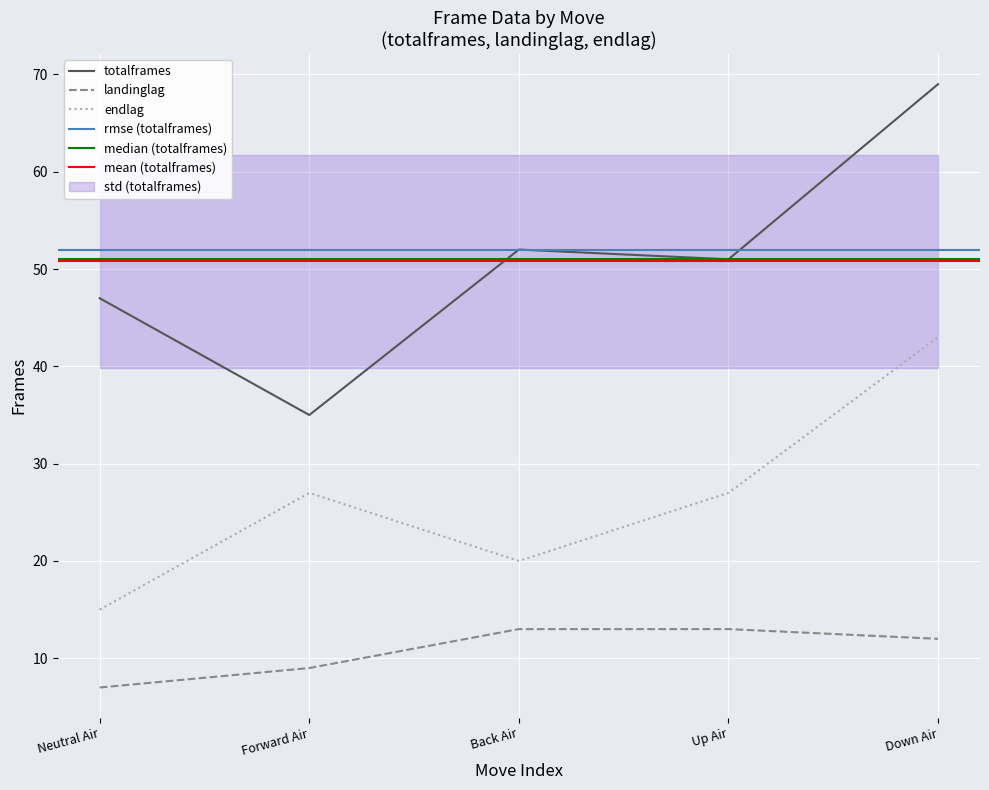

How many data points in totalframes are above 51?

2